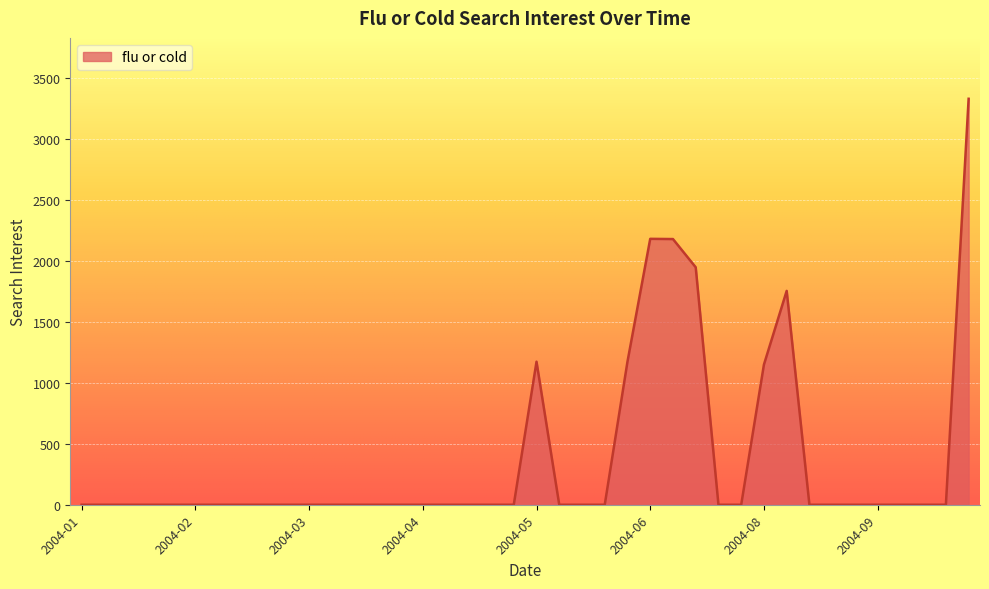

What is the greatest value displayed?

3328.1